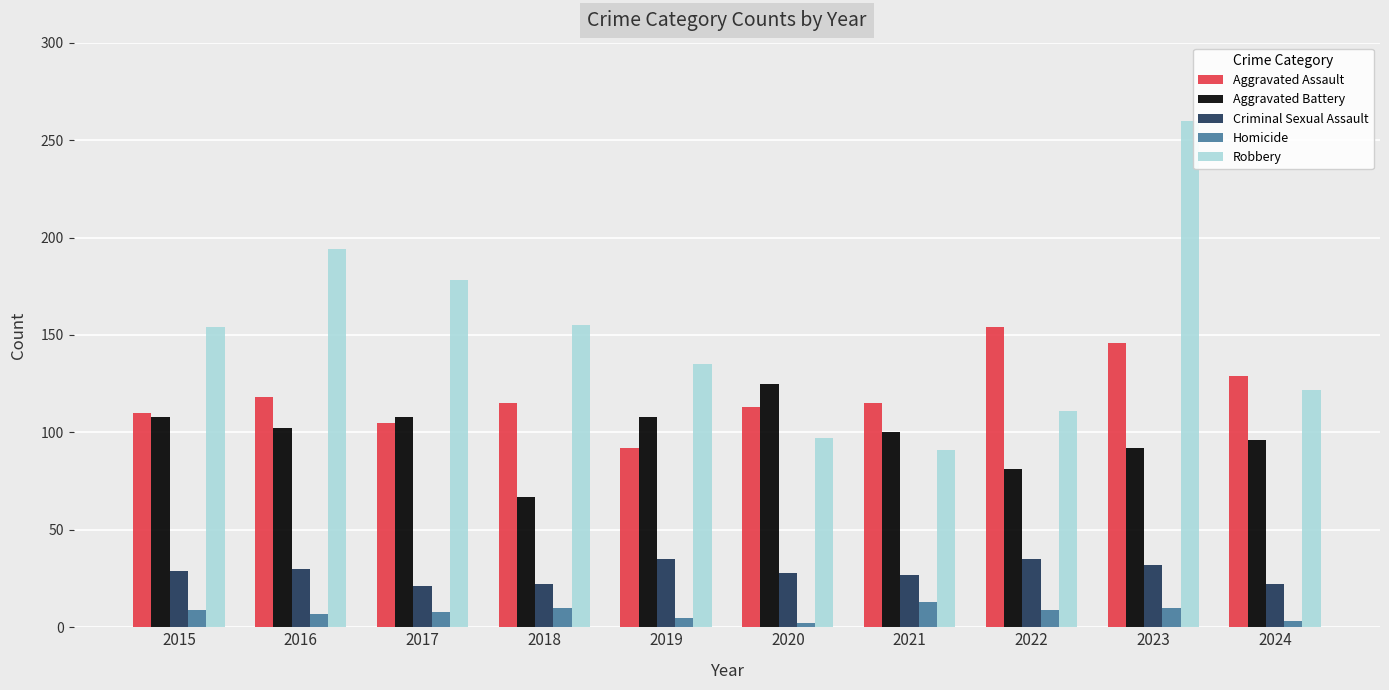

What is the value of the Robbery bar at the 9th from the left?

260